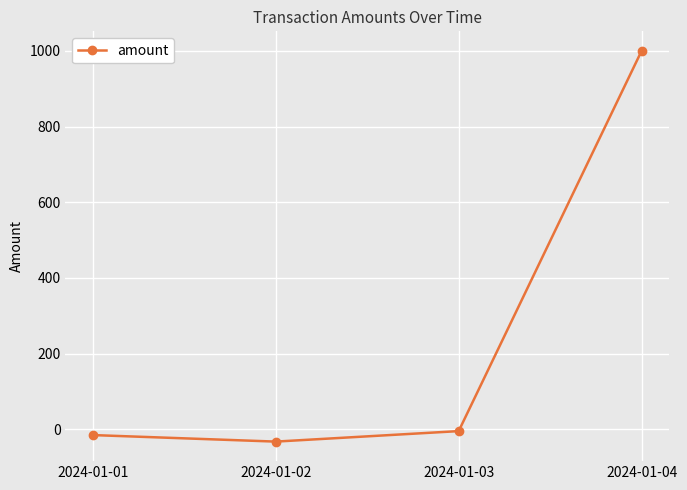

How many values are above zero?

1